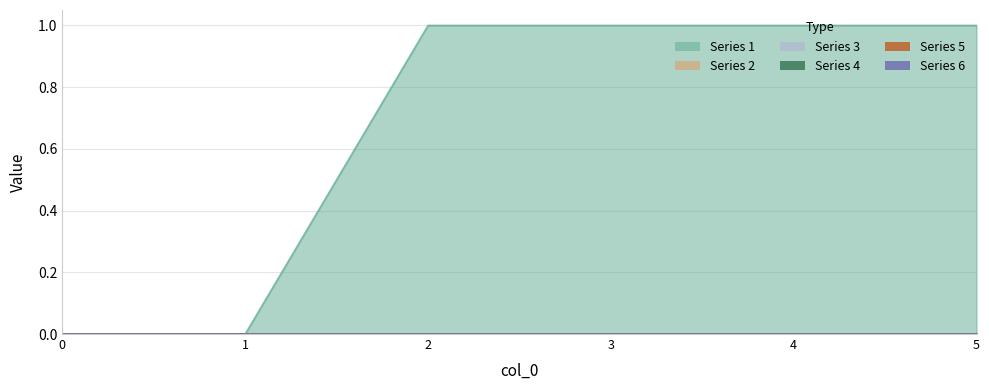

Reading left to right, list all the values displayed in this chart.

1: 0	0	1	1	1	1
2: 0	0	0	0	0	0
3: 0	0	0	0	0	0
4: 0	0	0	0	0	0
5: 0	0	0	0	0	0
6: 0	0	0	0	0	0